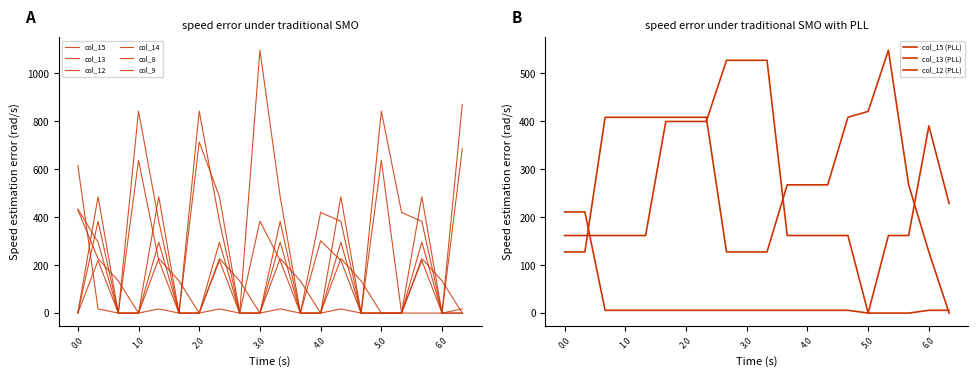

Which series ends up on top after the final intersection of col_15 and col_12?

col_12